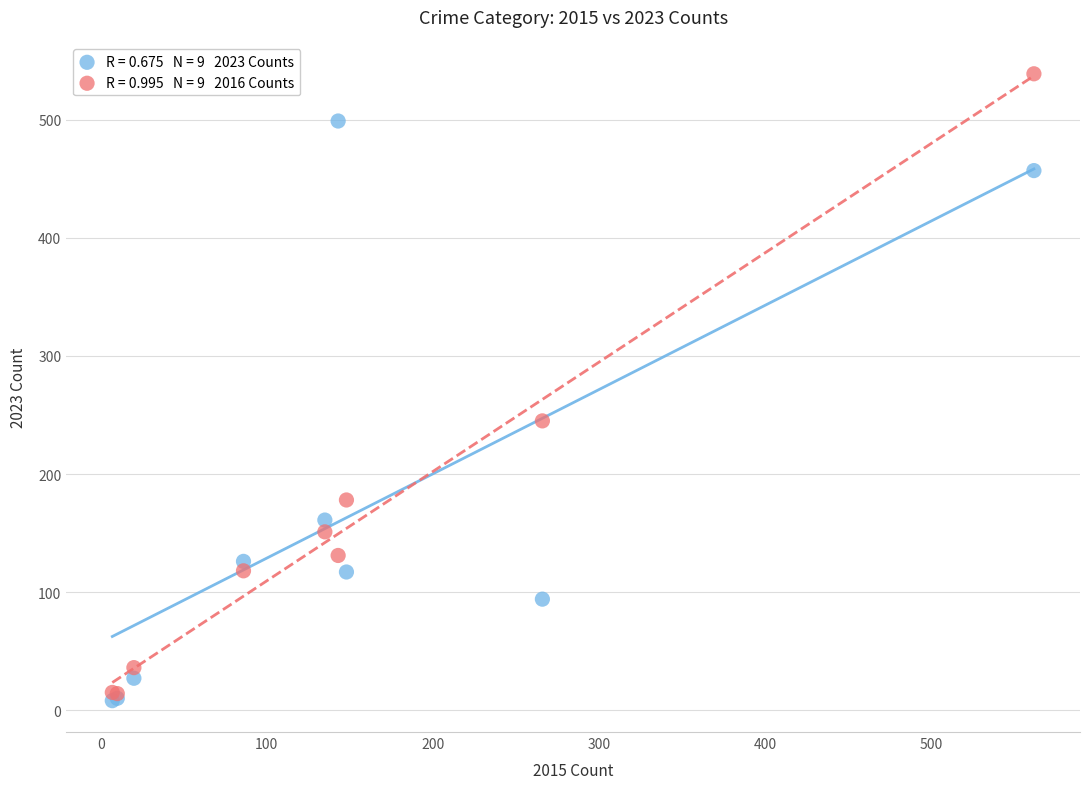

Across all series, what Y value is closest to 273?

245